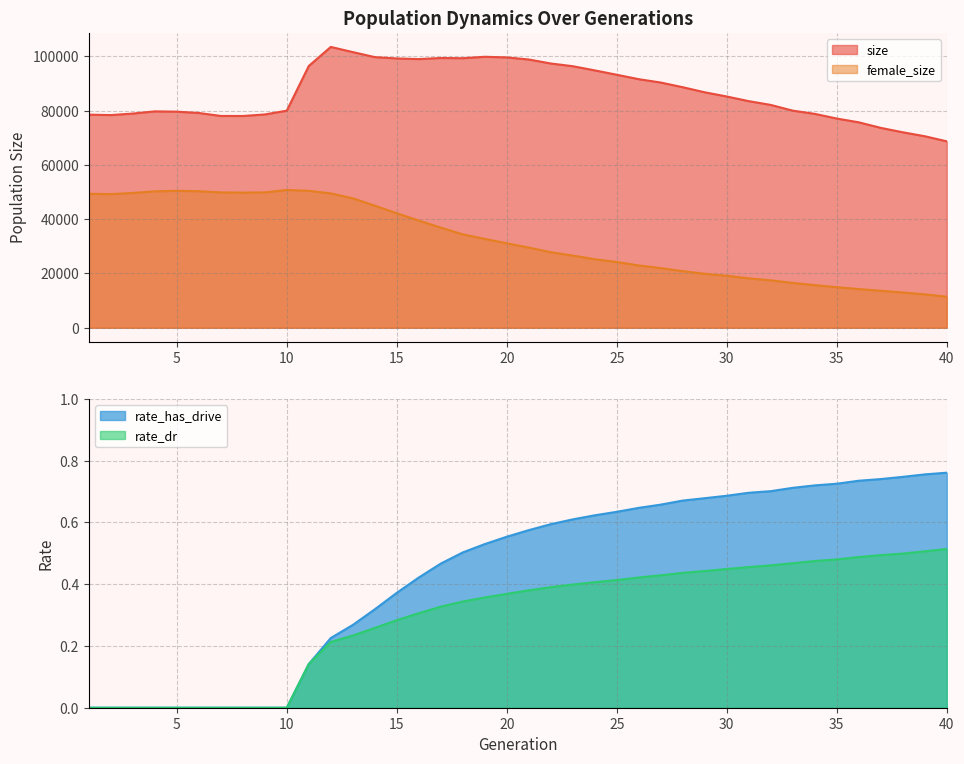

How many lines are shown in the chart?

4